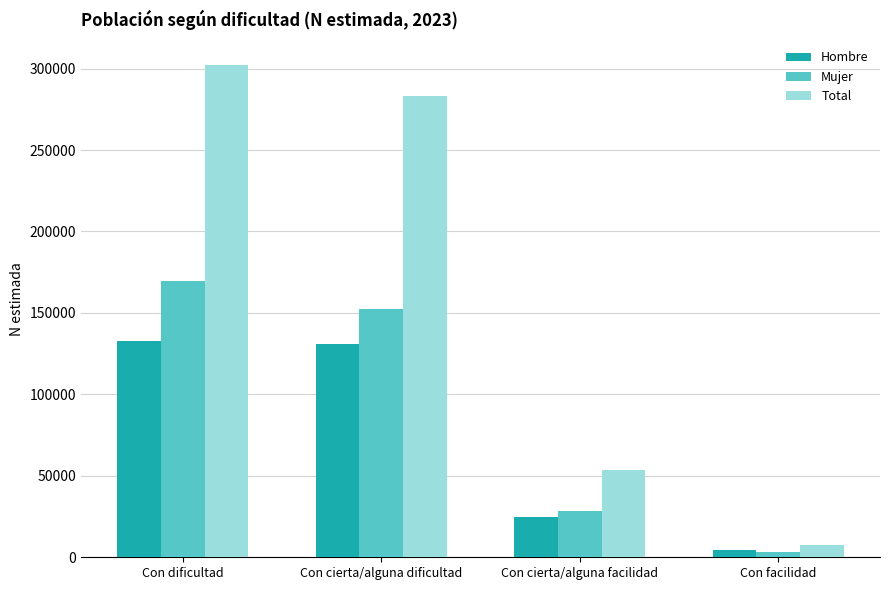

Where is Total nearest to the value 154912?

Con cierta/alguna facilidad